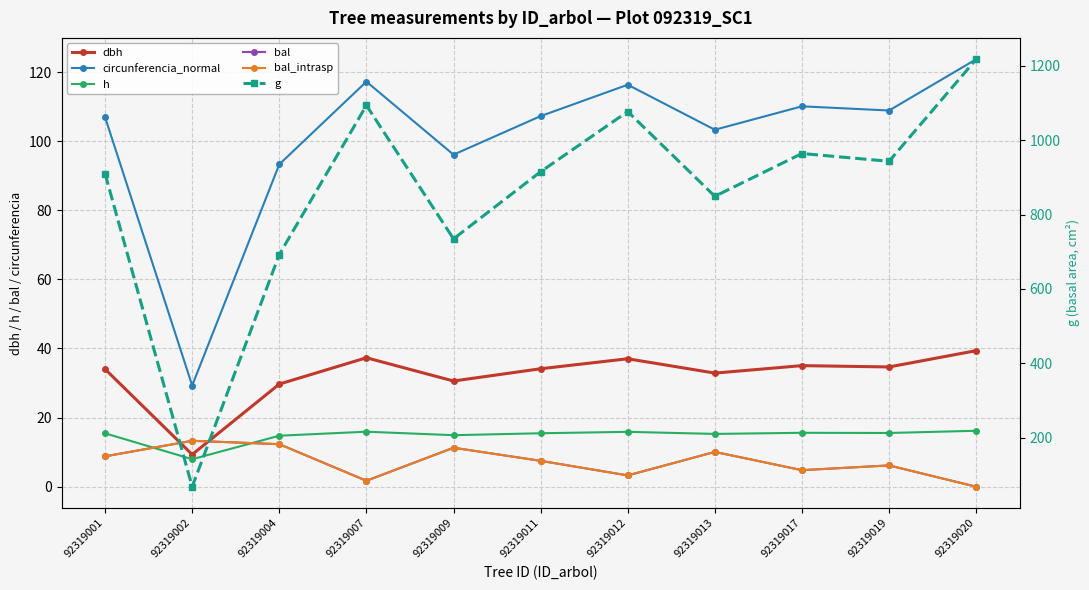

Is it true that h equals 20.7 at 92319012?

False